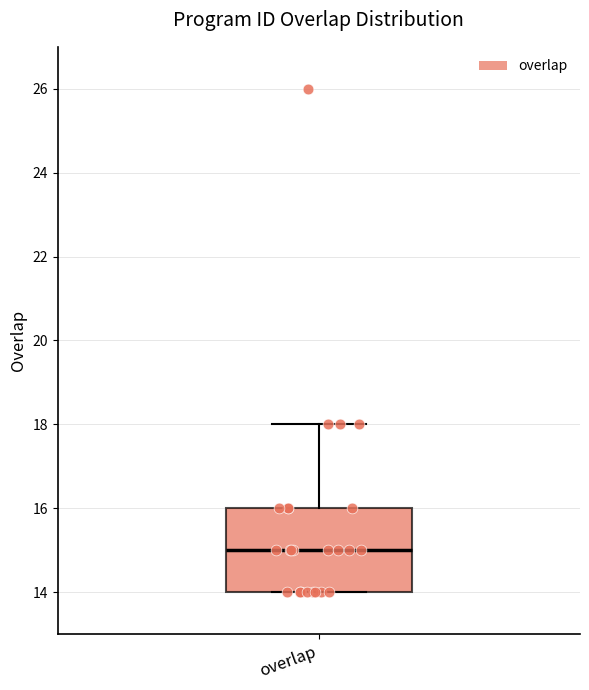

Transcribe this box plot: give where the median line is, the range the box spans, and where the two whiskers end, as read against the y-axis. The values are not printed on the chart, so give them approximately, as read against the axis.

median 15, box 14 to 16, whiskers 14 to 18